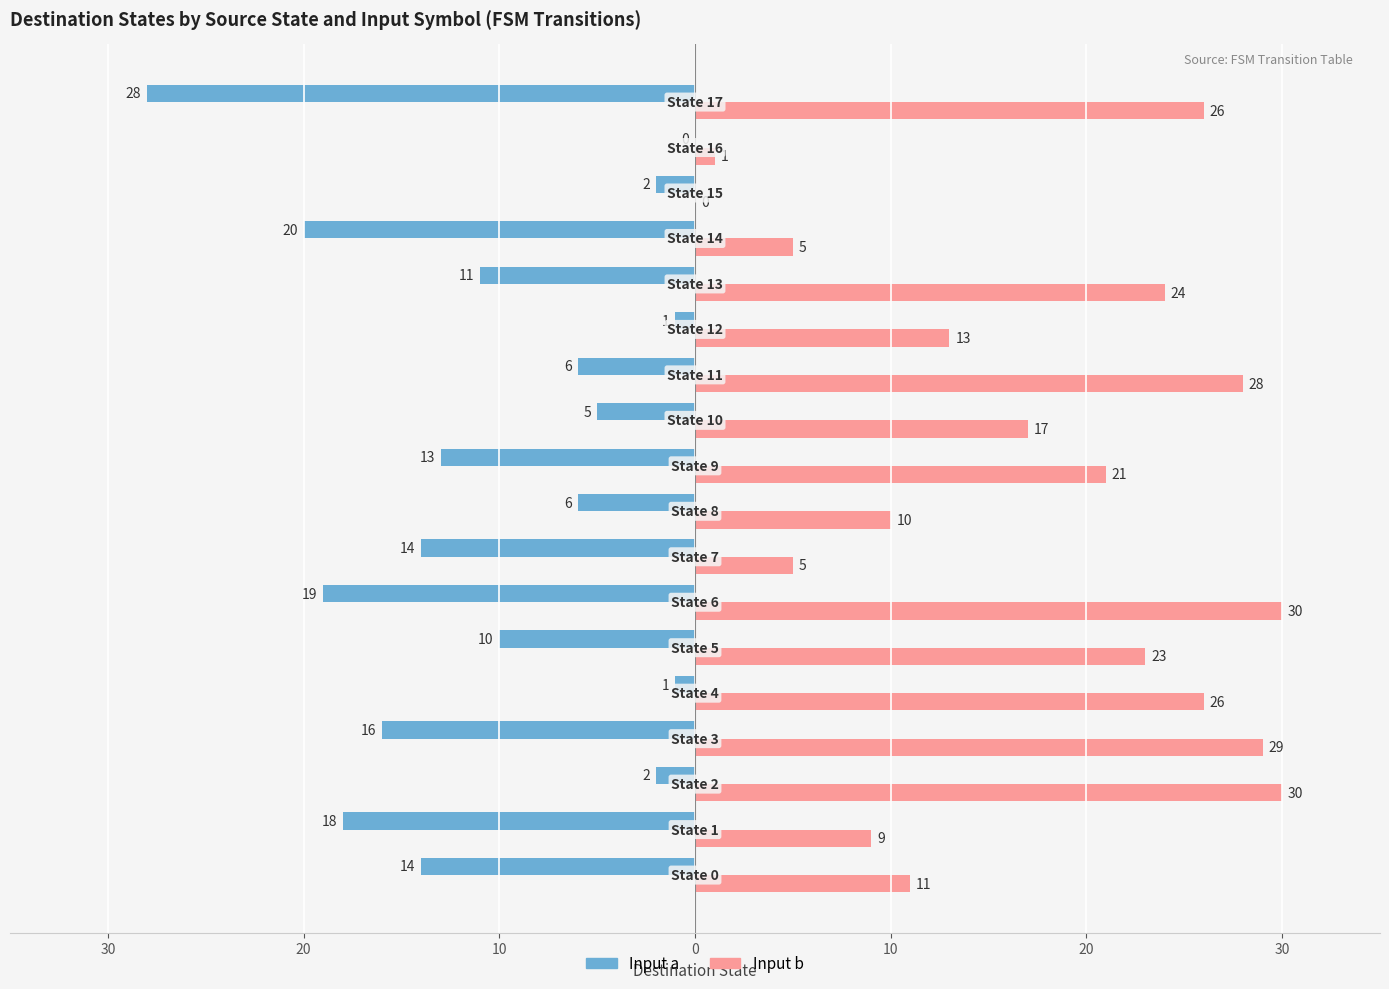

What are all the series names shown in the legend?

Input a, Input b